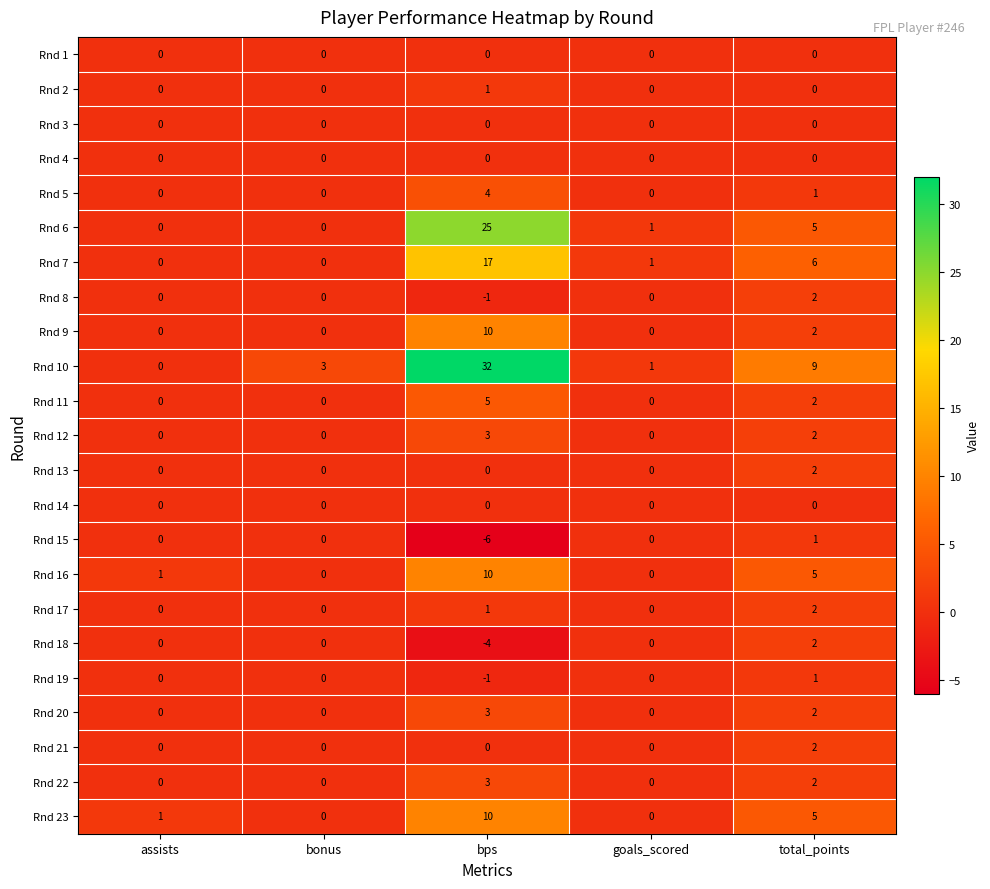

Count the number of categories in the chart.

5